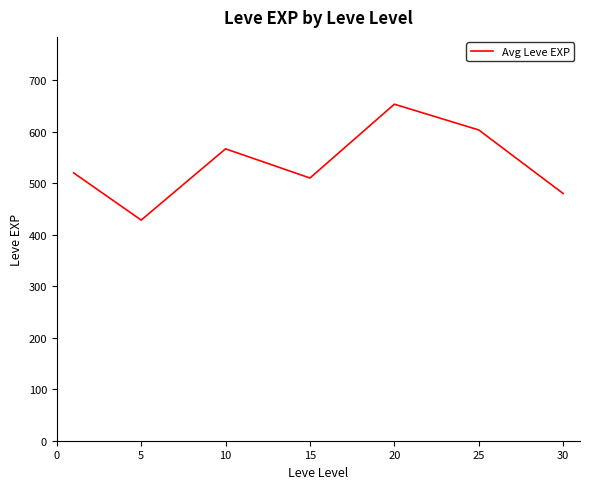

How many interior local peaks (higher than both neighbors) does the data have?

2